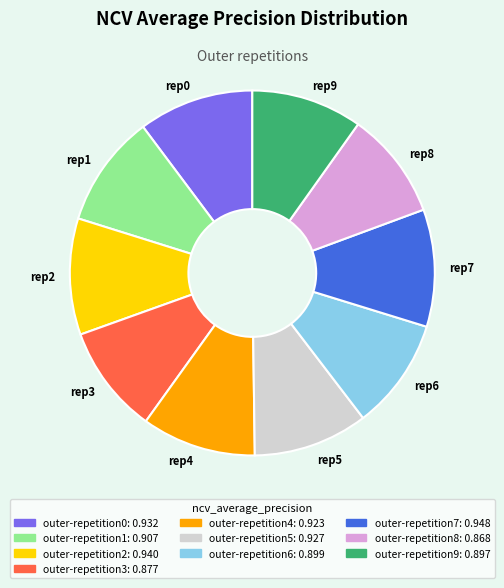

True or false: rep3 accounts for 10% of the total.

True